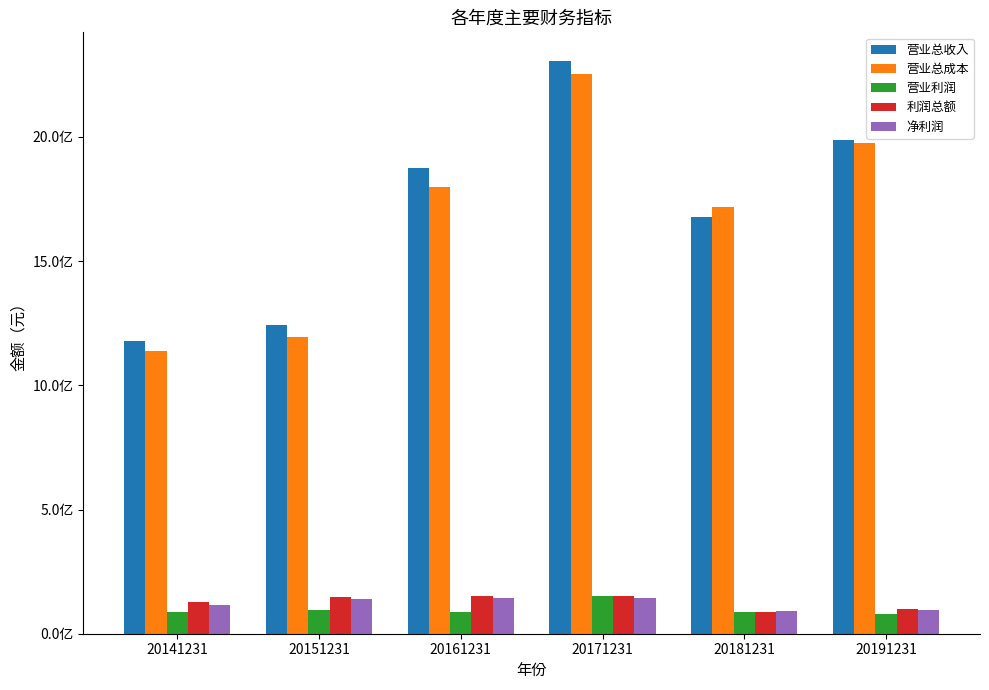

Rank the categories by 利润总额 value from lowest to highest.

20181231, 20191231, 20141231, 20151231, 20161231, 20171231